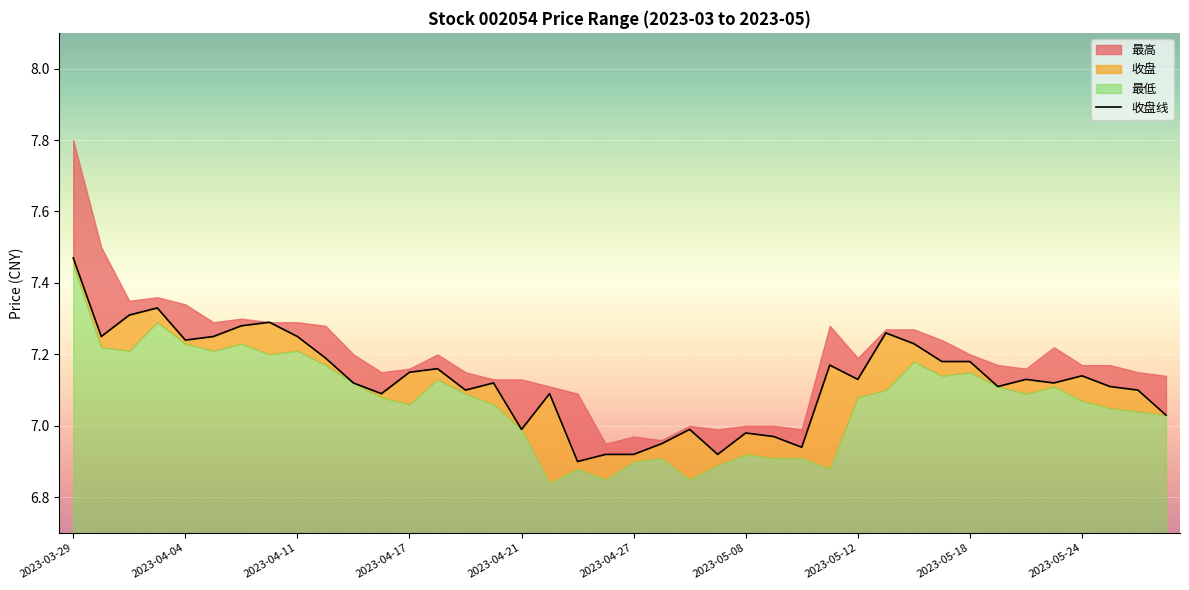

Approximately how many times larger is the value at 38 compared to 10?

1.0